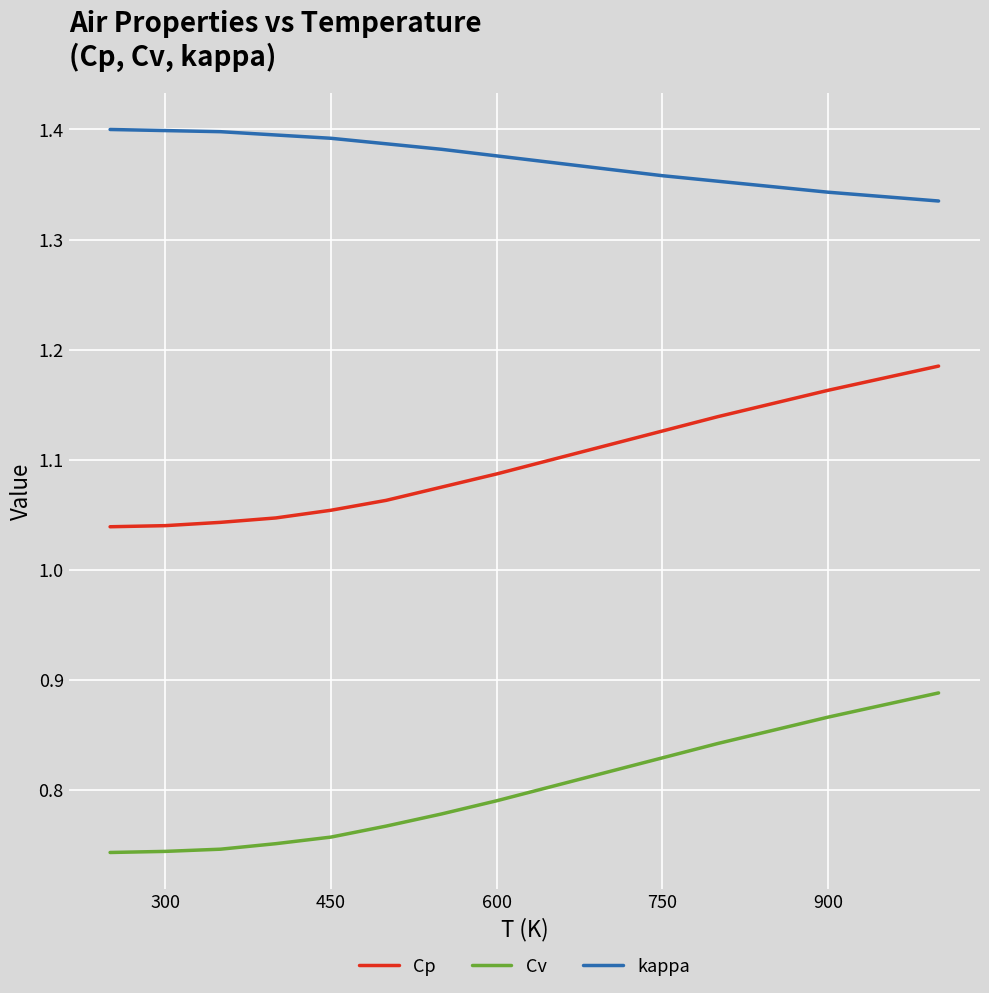

Which series has the largest range (max minus min)?

Cp